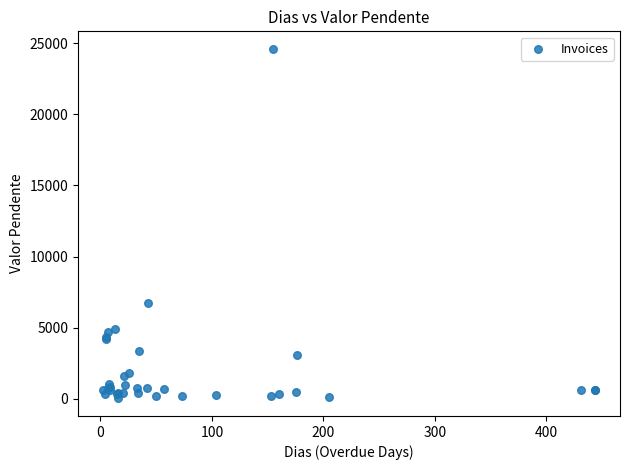

What Y value in the scatter plot is closest to 12311?

6763.1